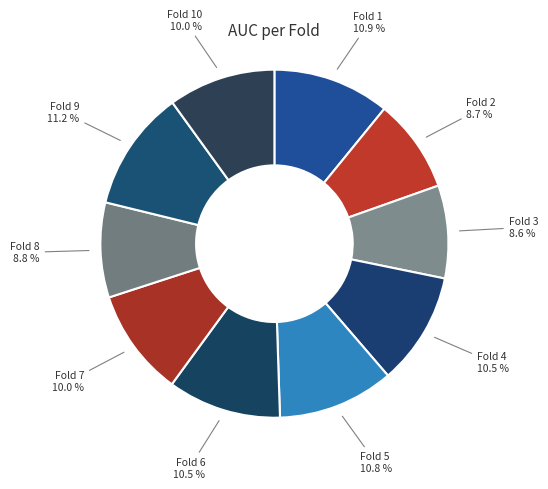

What is the largest slice in the pie chart?

Fold 9